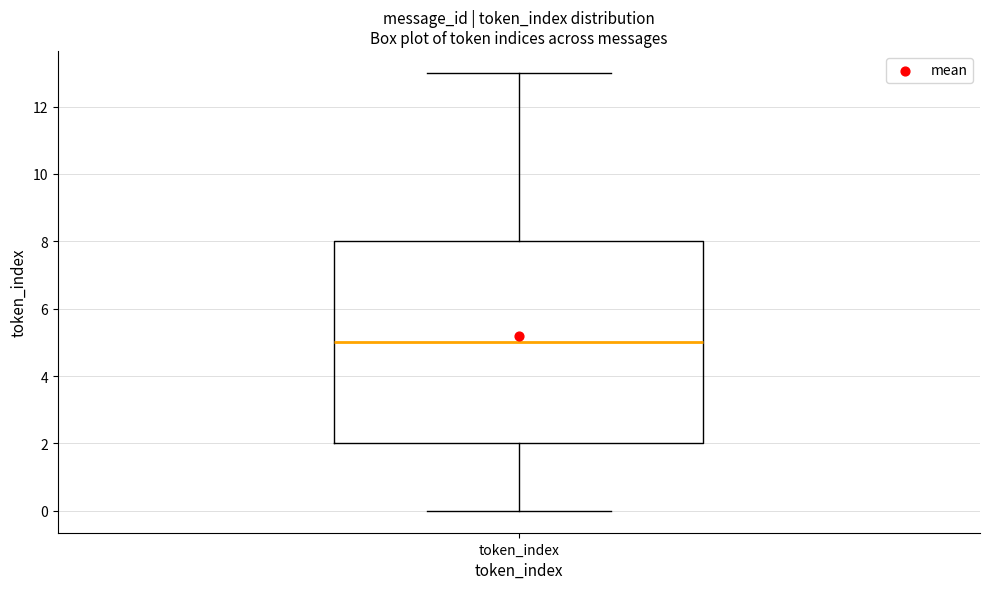

Transcribe this box plot: give where the median line is, the range the box spans, and where the two whiskers end, as read against the y-axis. The values are not printed on the chart, so give them approximately, as read against the axis.

median 5, box 2 to 8, whiskers 0 to 13